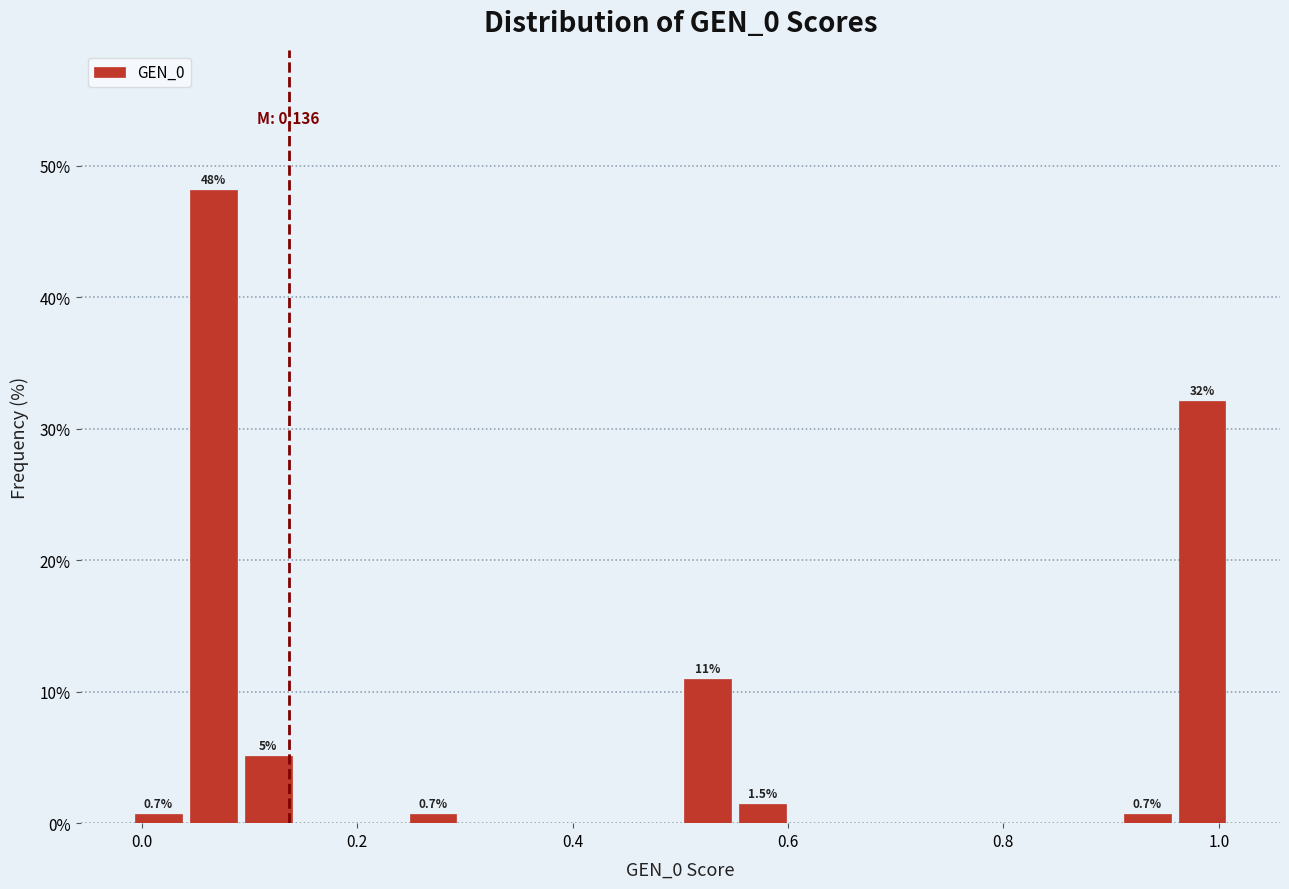

Around what value on the x-axis is the tallest bar? Give the approximate position of its centre, as read against the axis.

0.06